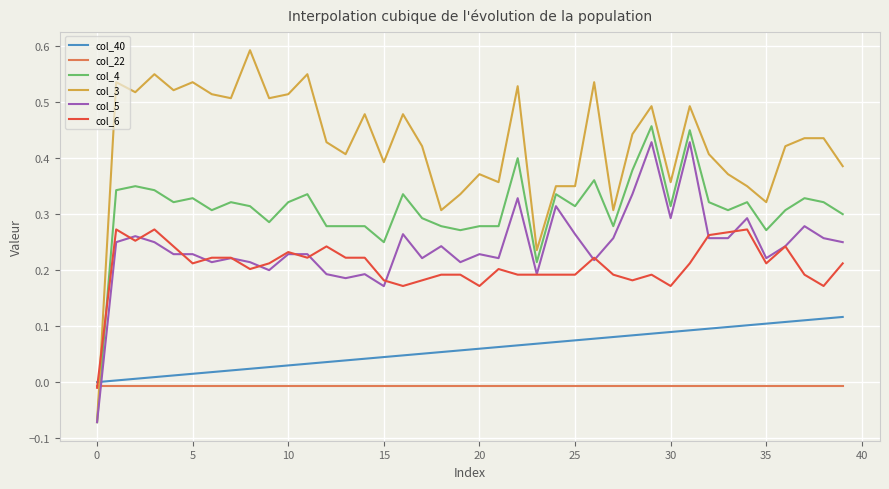

Which series has the largest range (max minus min)?

col_3